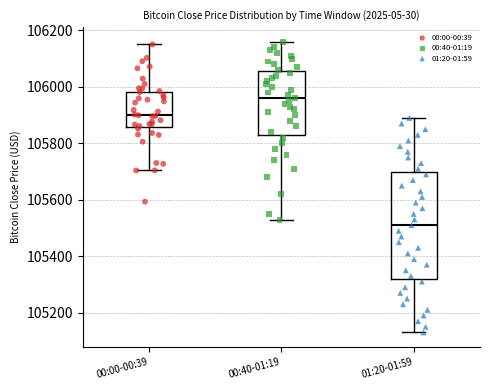

Comparing the boxes themselves (not the whiskers), which one is the tallest?

01:20-01:59